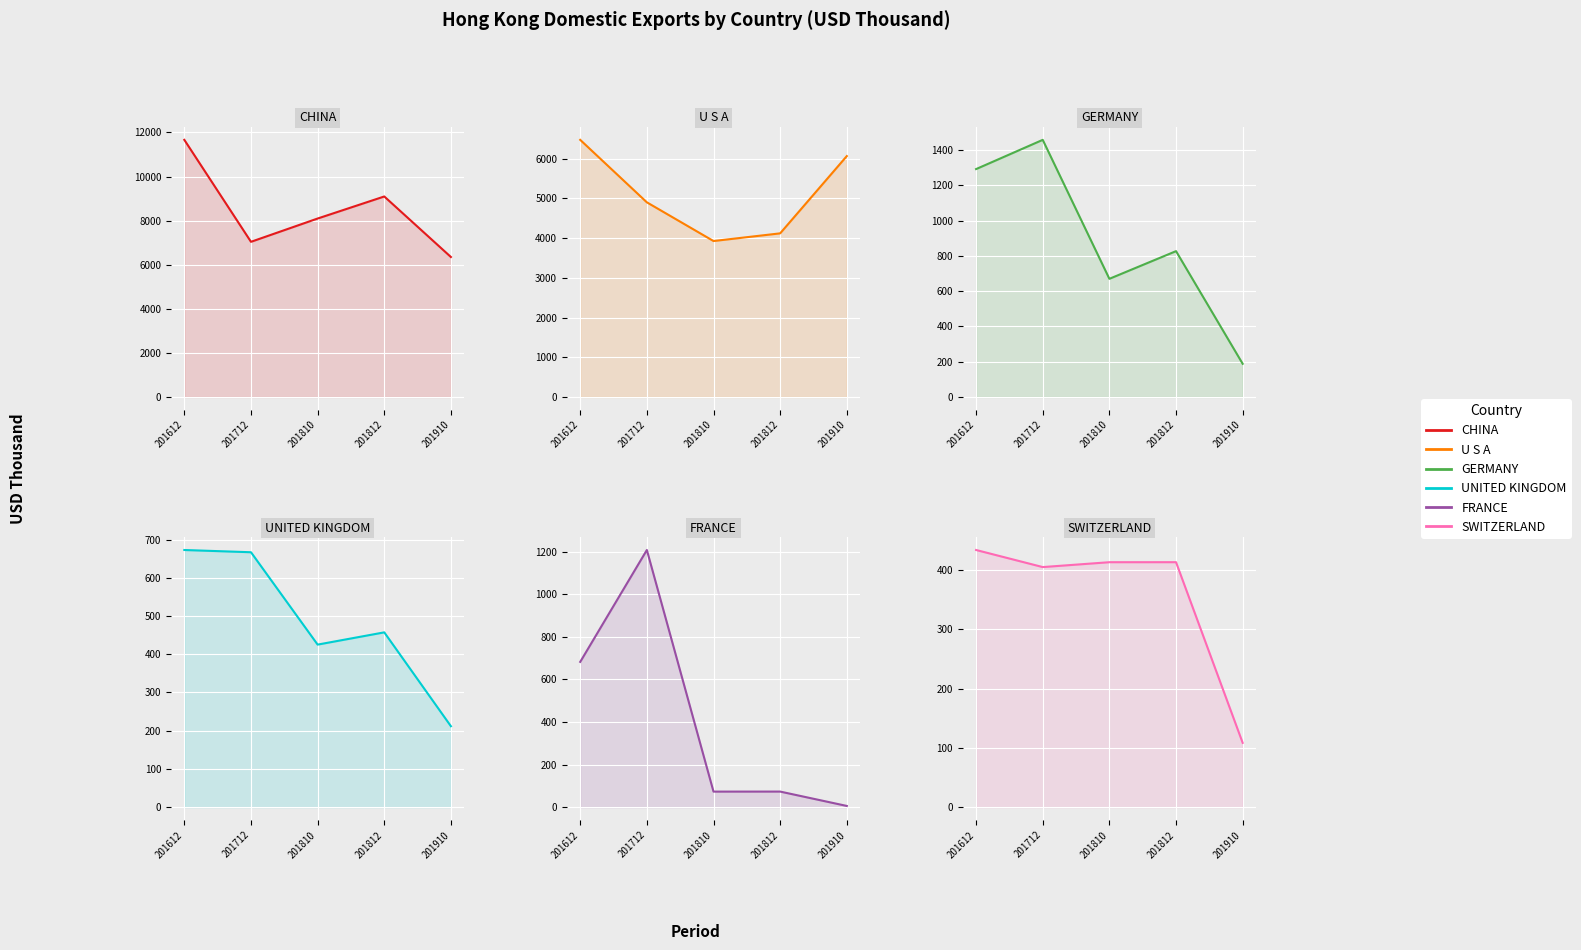

True or false: SWITZERLAND and U S A cross at least once.

False